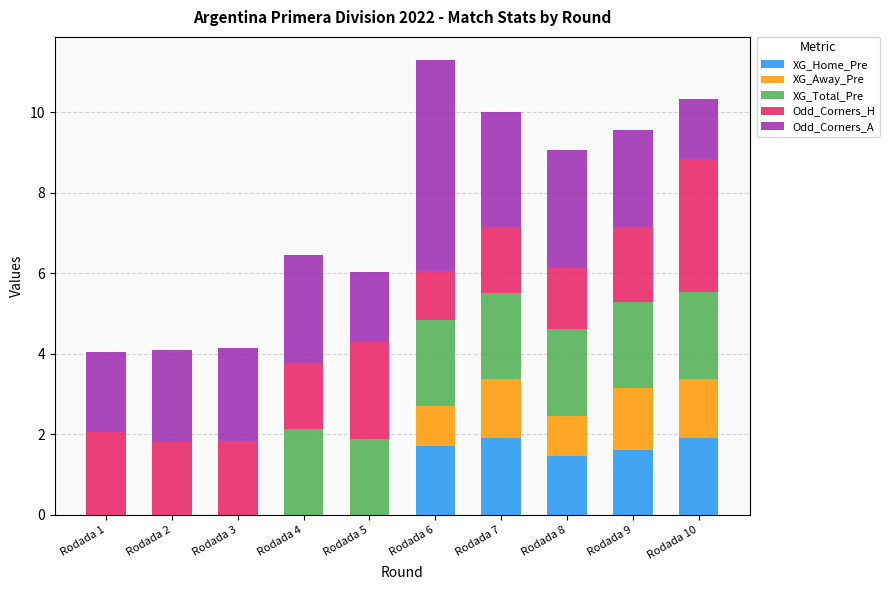

The XG_Home_Pre series shows -1.0 at Rodada 4. True or false?

False